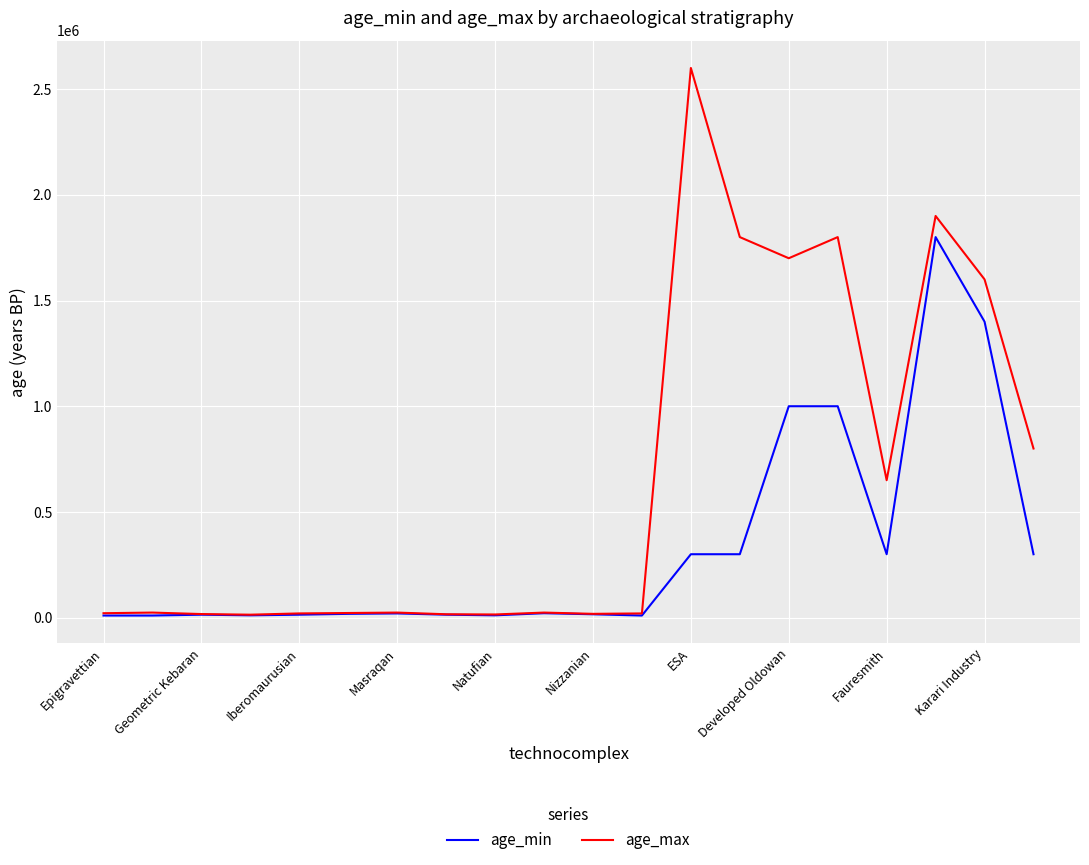

Which series has the largest total across all categories?

age_max